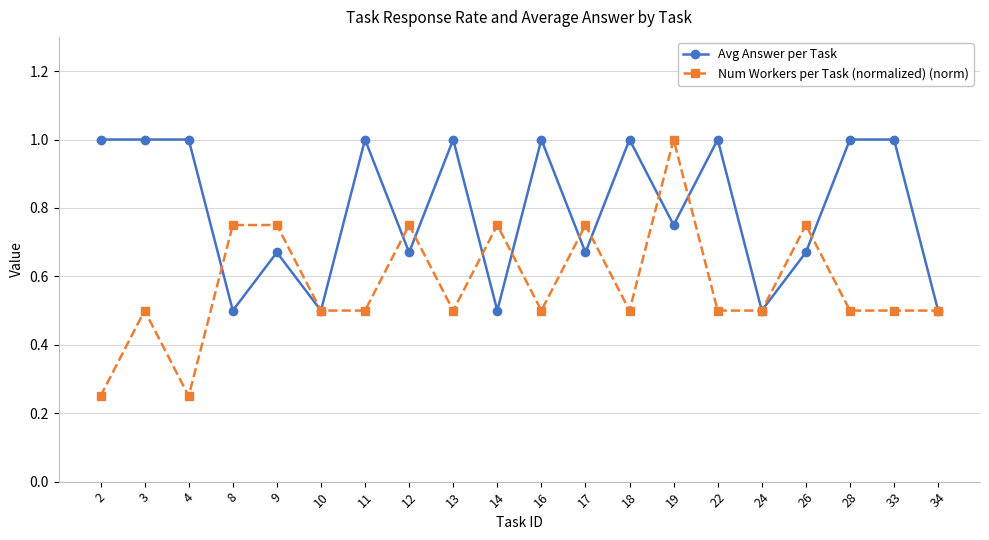

At which category does Num Workers per Task (normalized) (norm) reach its first local valley?

4